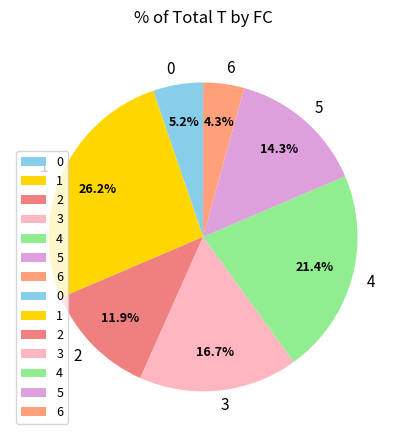

Count the number of slices in the pie.

7